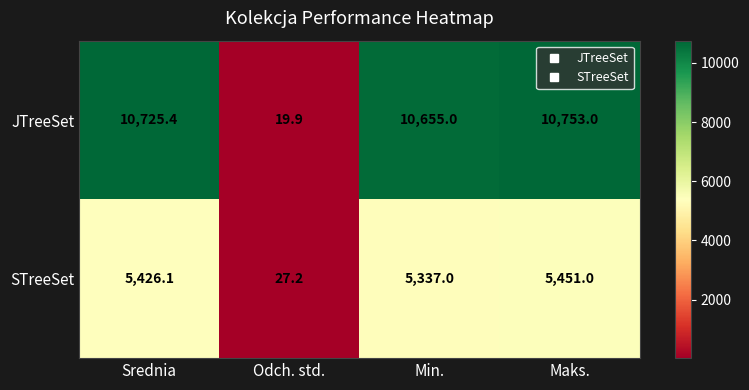

What value does the STreeSet series have at Odch. std.?

27.2